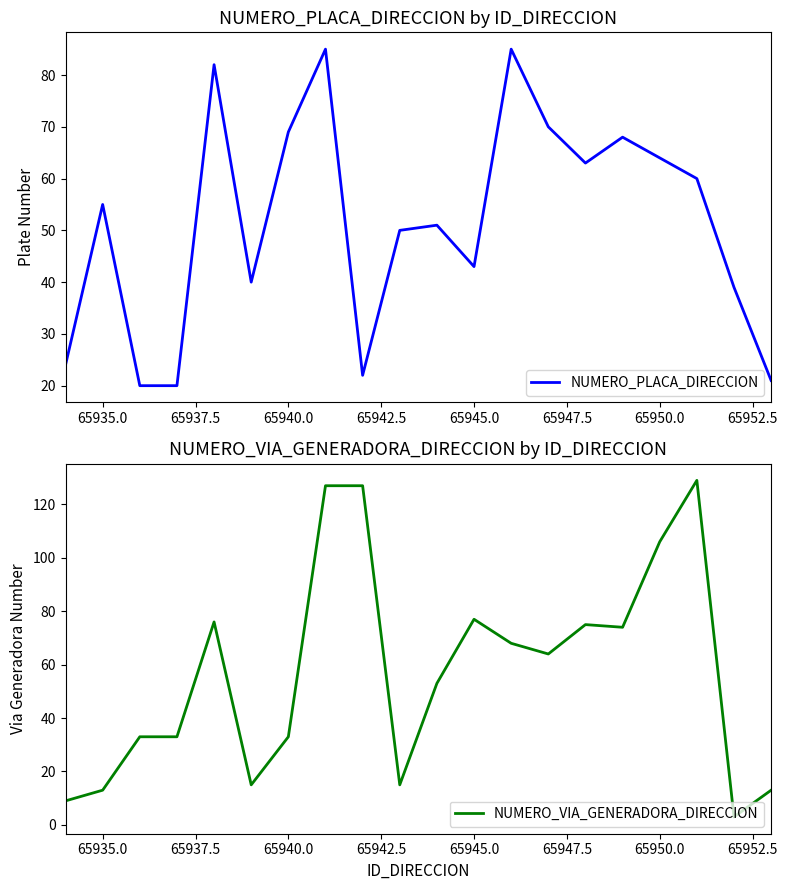

True or false: NUMERO_PLACA_DIRECCION and NUMERO_VIA_GENERADORA_DIRECCION intersect in this chart.

True